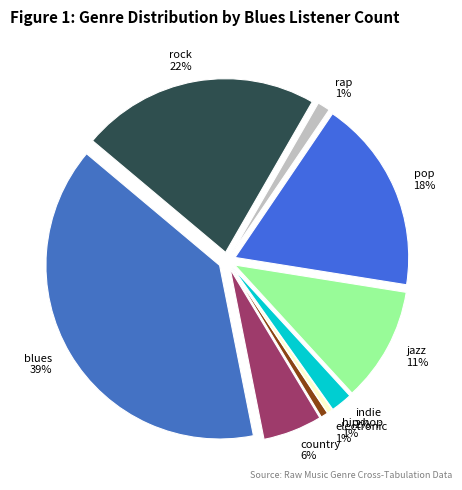

Is there any slice that represents more than half of the pie?

No